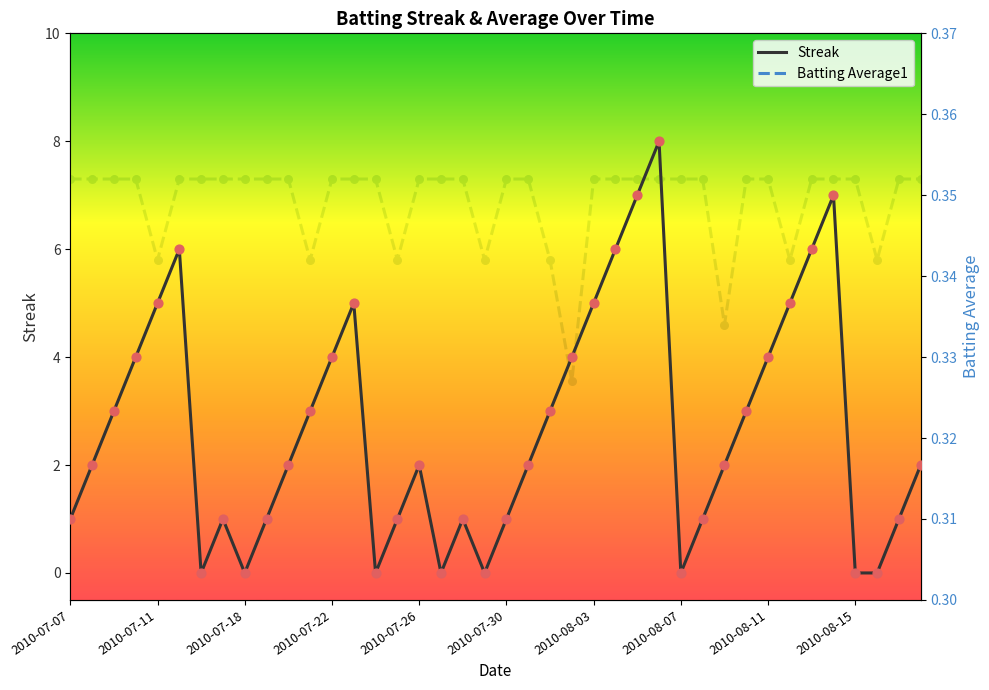

True or false: Streak has a value of 5 at 2010-07-11.

True